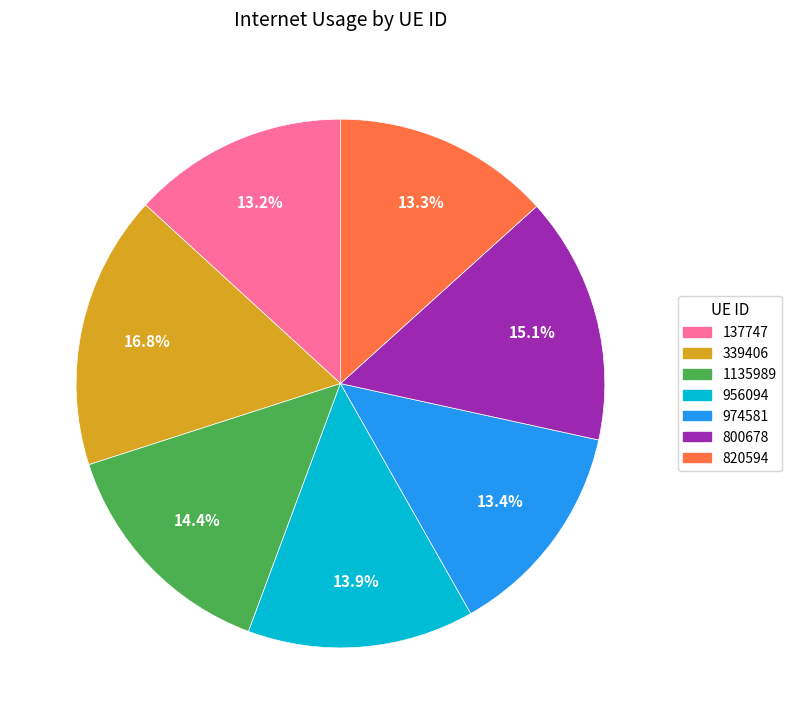

What percentage is the 820594 slice, to the nearest percent?

13%